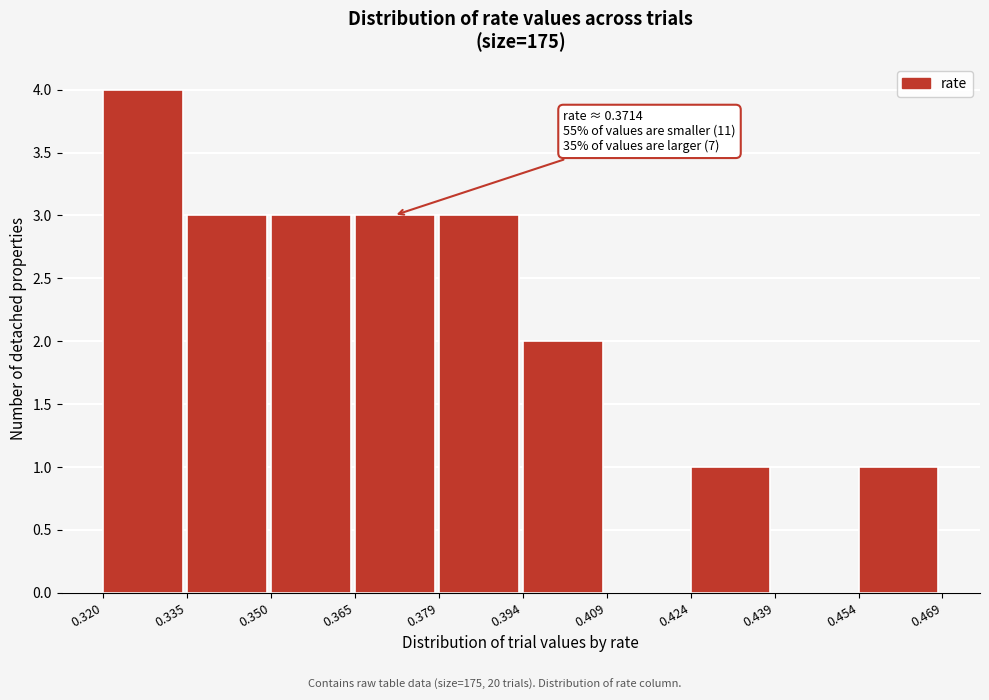

Over which range of the x-axis is the bar tallest?

0.320 to 0.335